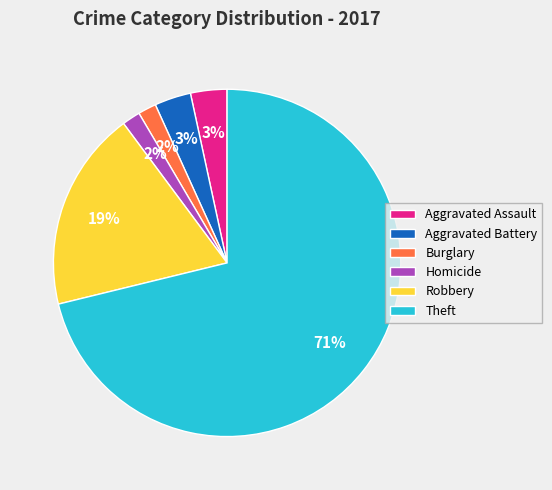

Does Theft represent more than half of the total?

Yes